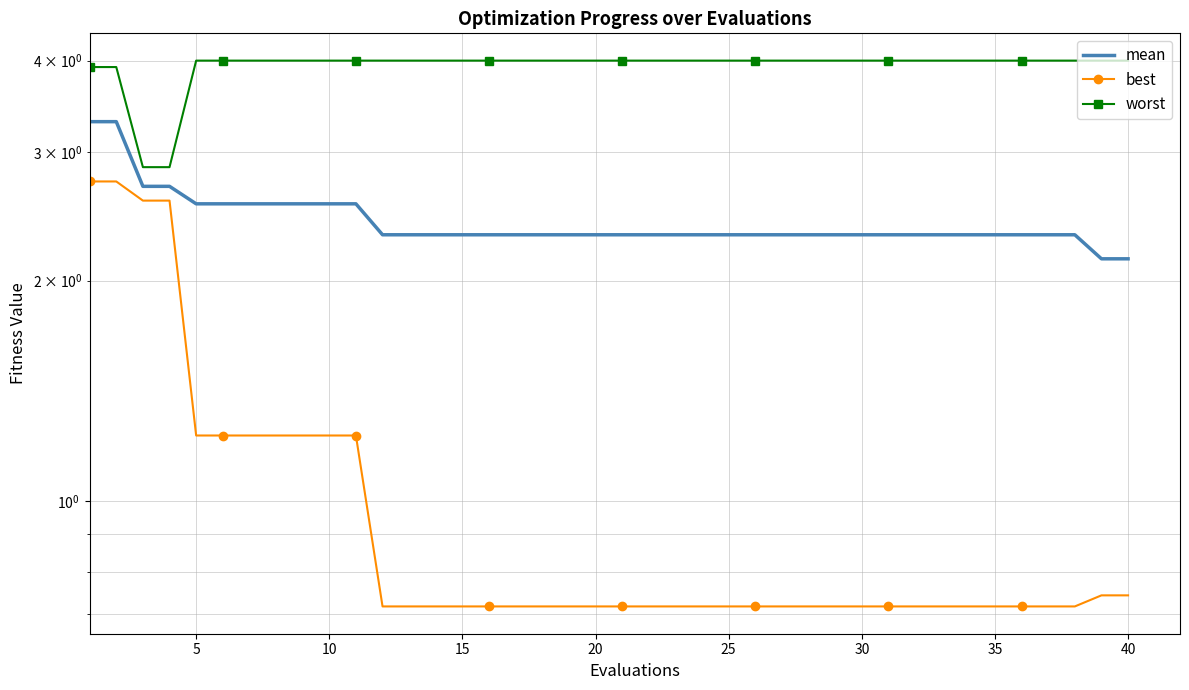

At which category does the chart reach its peak across all series?

5